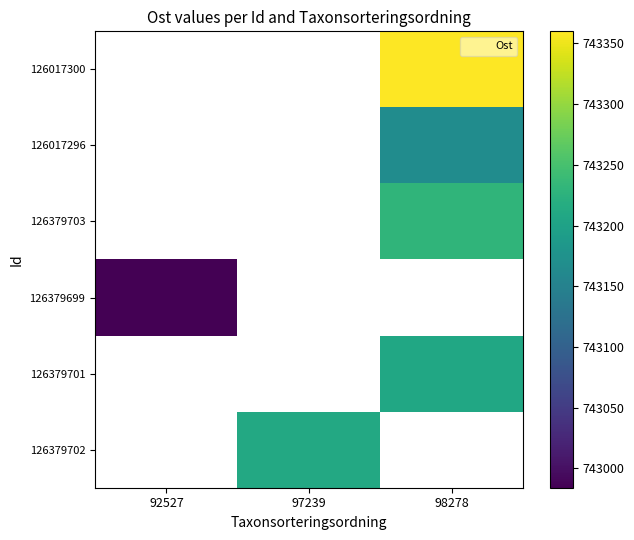

What is the spread (max minus min) of values at 98278?

193.0